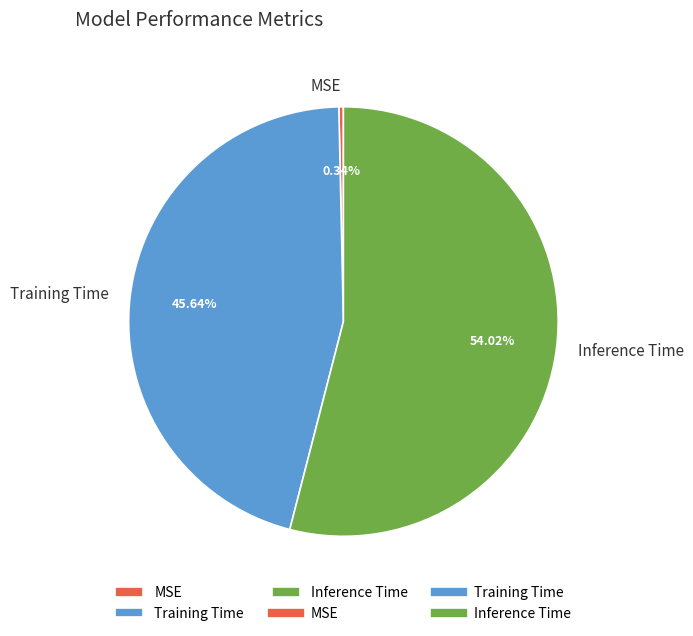

Is Inference Time the majority of the pie?

Yes